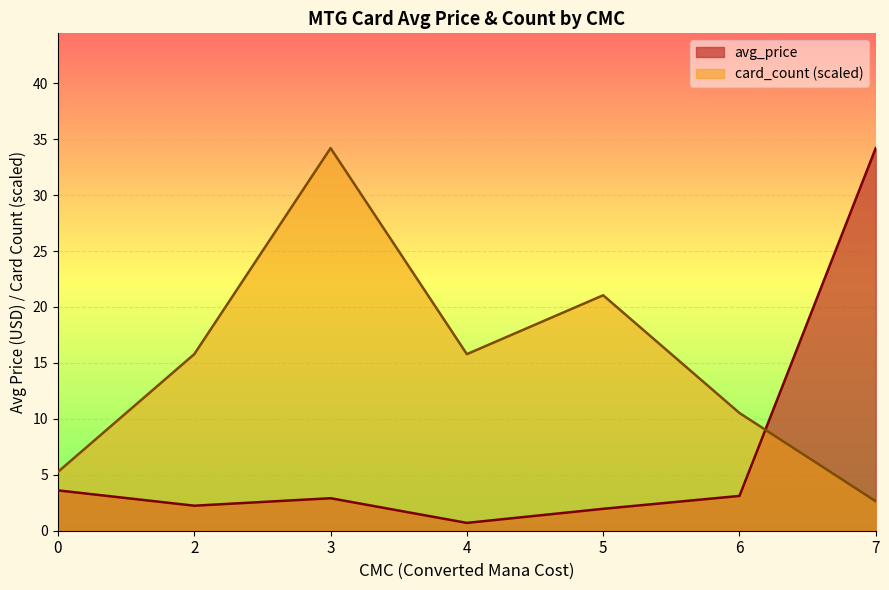

What is the difference between the maximum and minimum values?

33.5